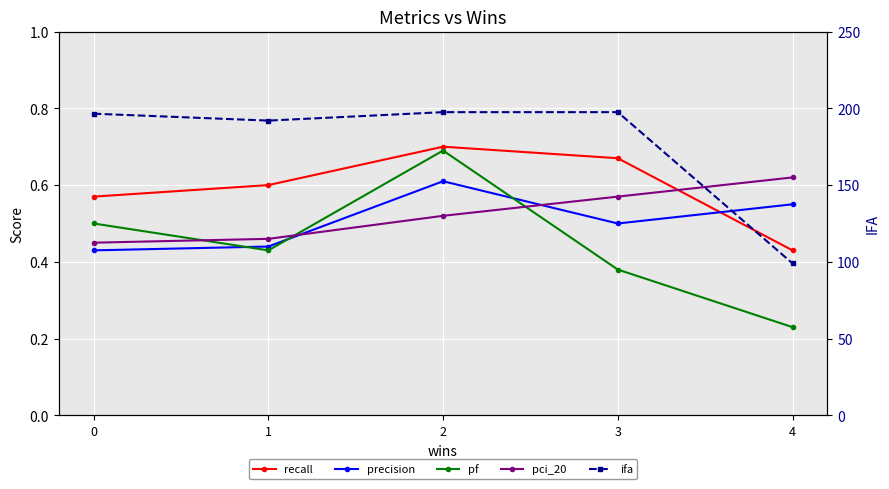

Which series has the largest range (max minus min)?

ifa